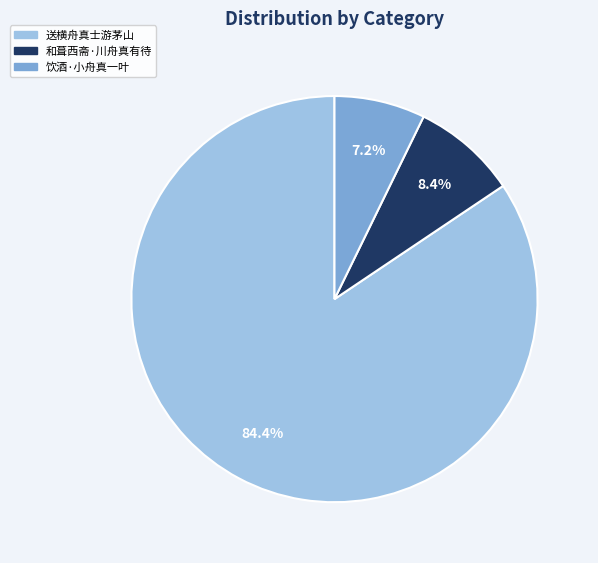

How many slices are in this pie chart?

3